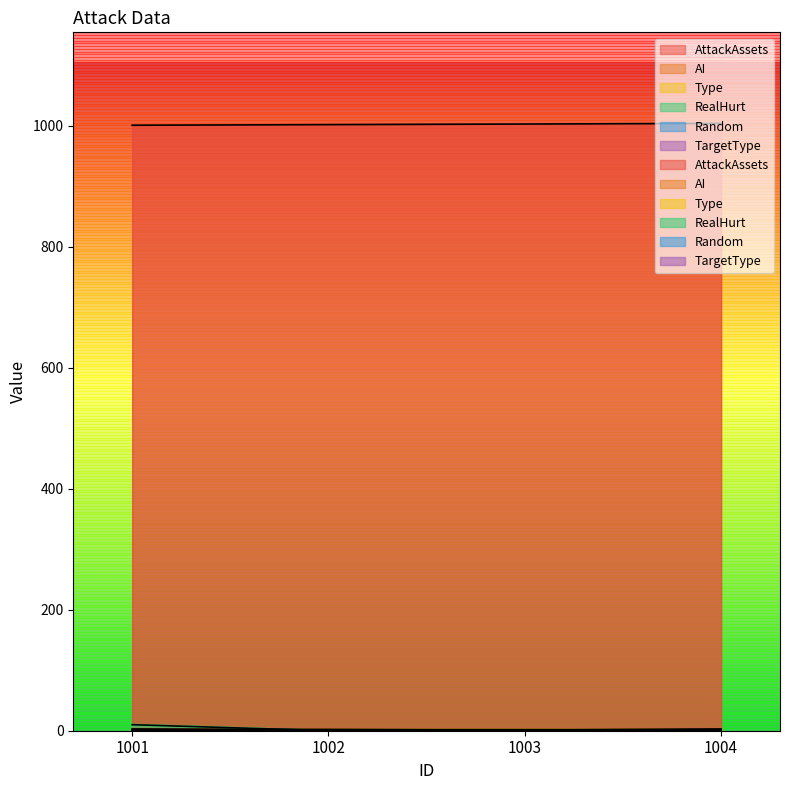

What is the sum of all AttackAssets values?

4010